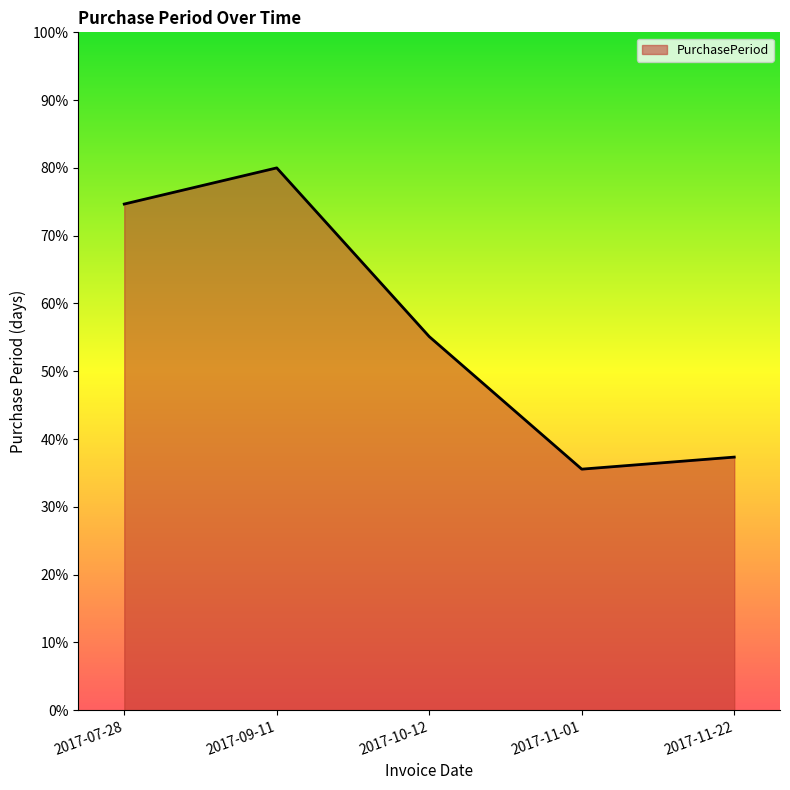

Reading left to right, what are all the values shown in this chart?

74.7	80.0	55.1	35.6	37.3